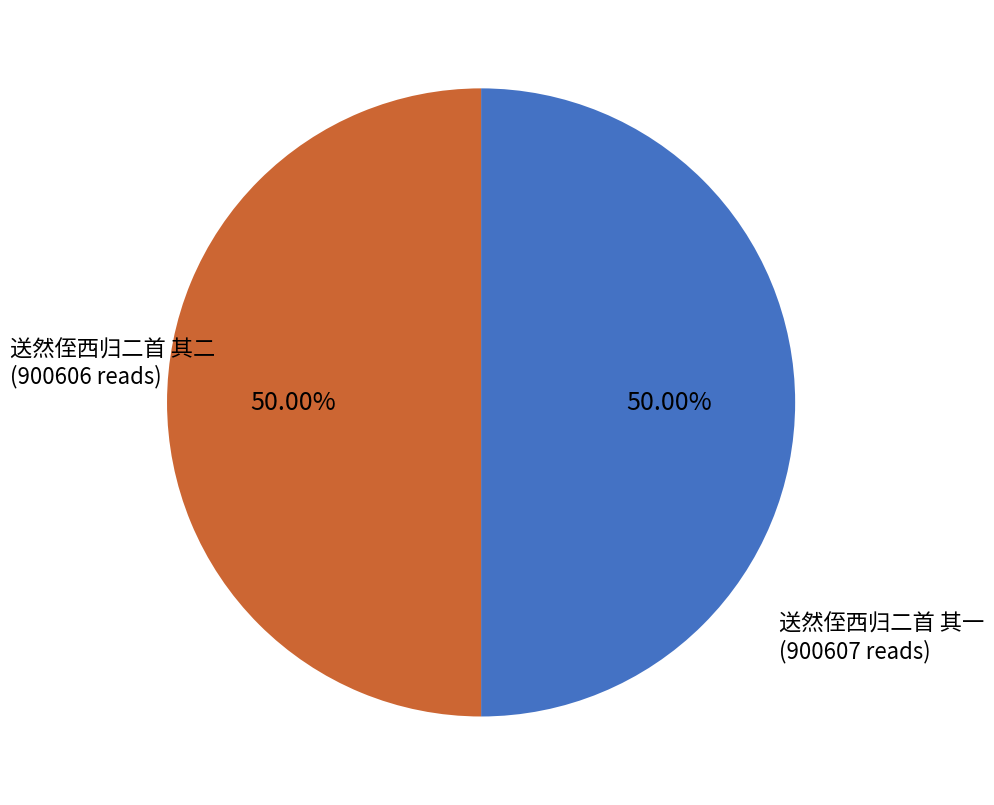

Between 送然侄西归二首 其一 and 送然侄西归二首 其二, which is larger?

送然侄西归二首 其一